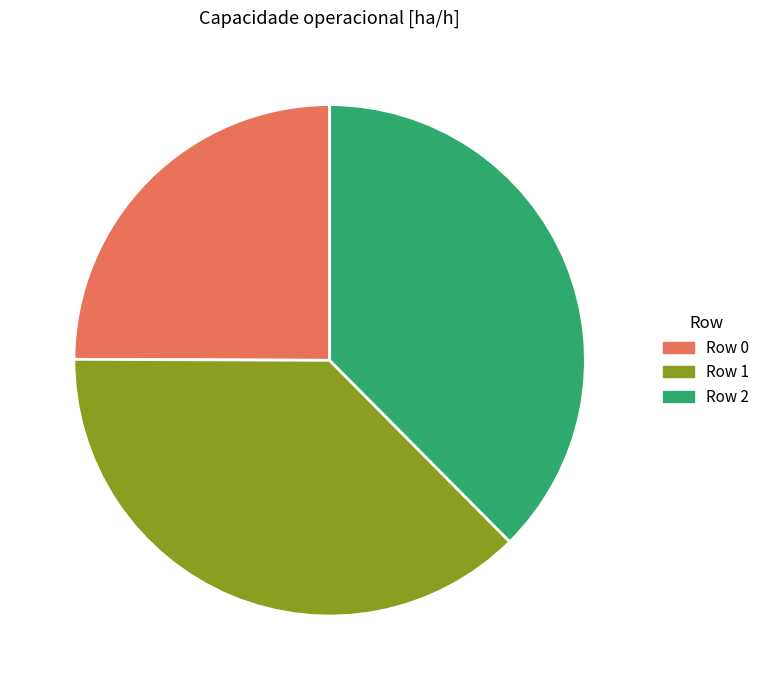

Does any single category account for the majority?

No